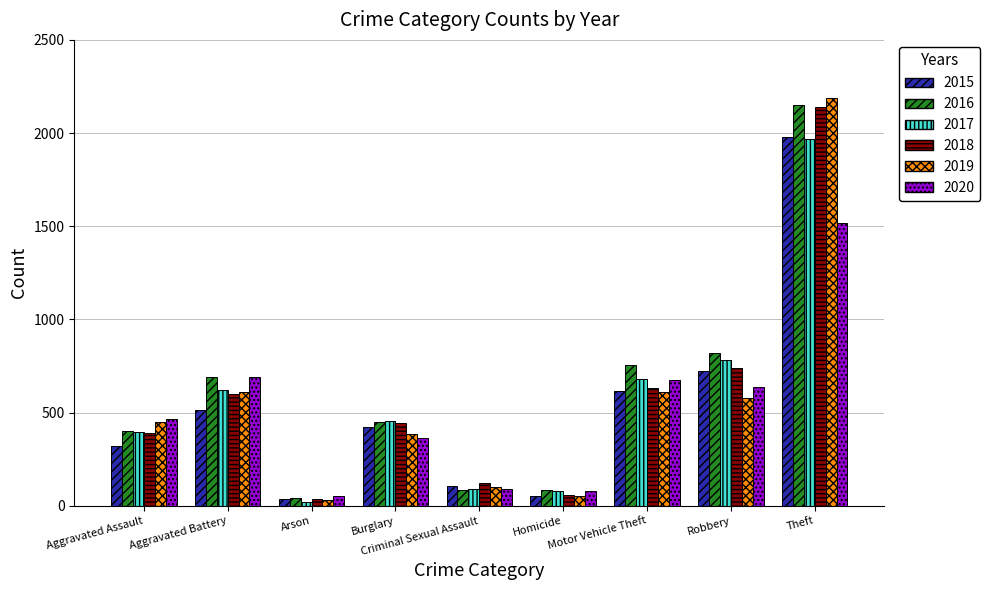

At which label does 2016 first exceed 451?

Aggravated Battery